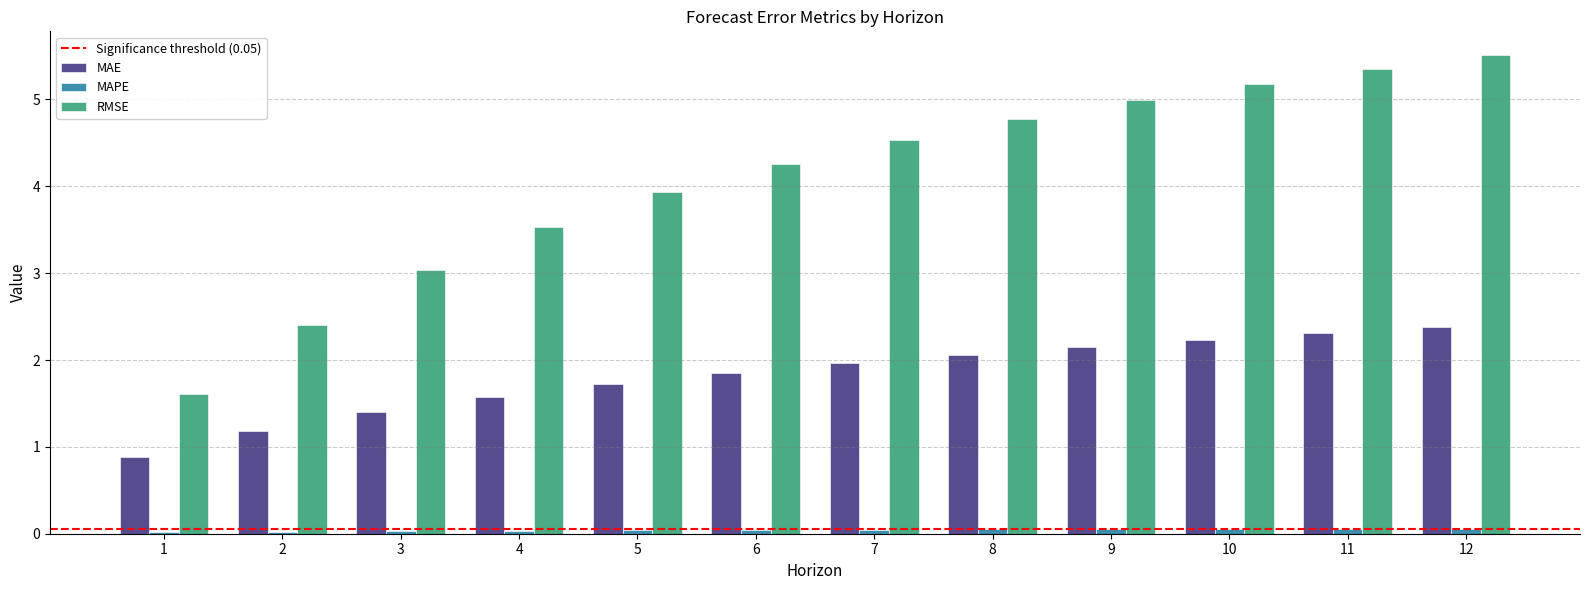

The value of MAE at 6 is 1.9. True or false?

True